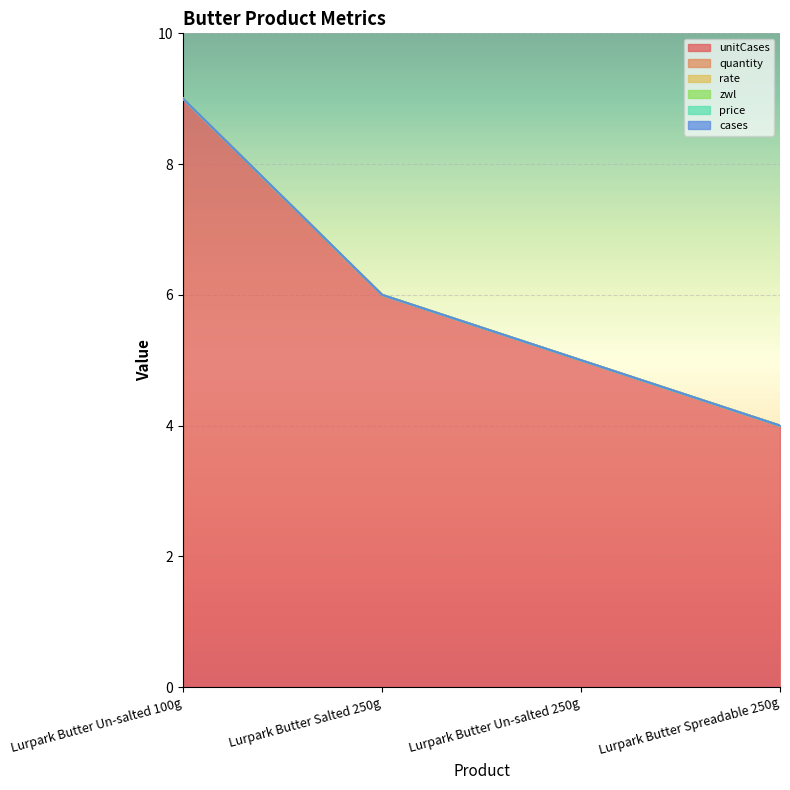

Which series has the widest spread of values?

unitCases